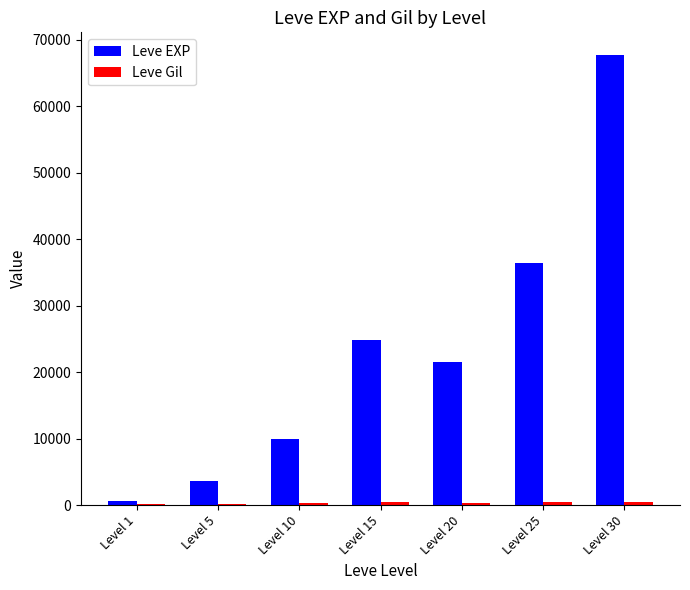

What is the sum of all Leve EXP values?

164730